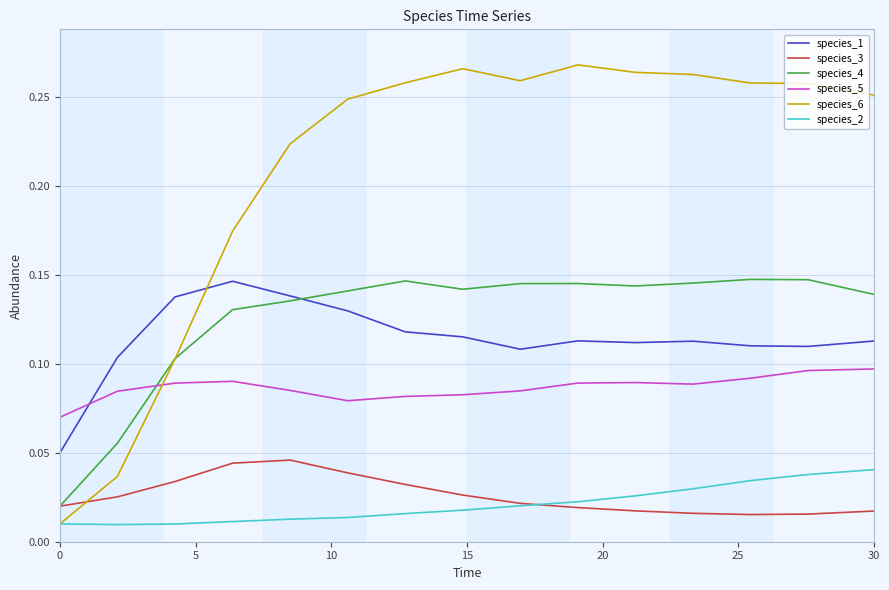

True or false: species_5 and species_1 cross at least once.

True